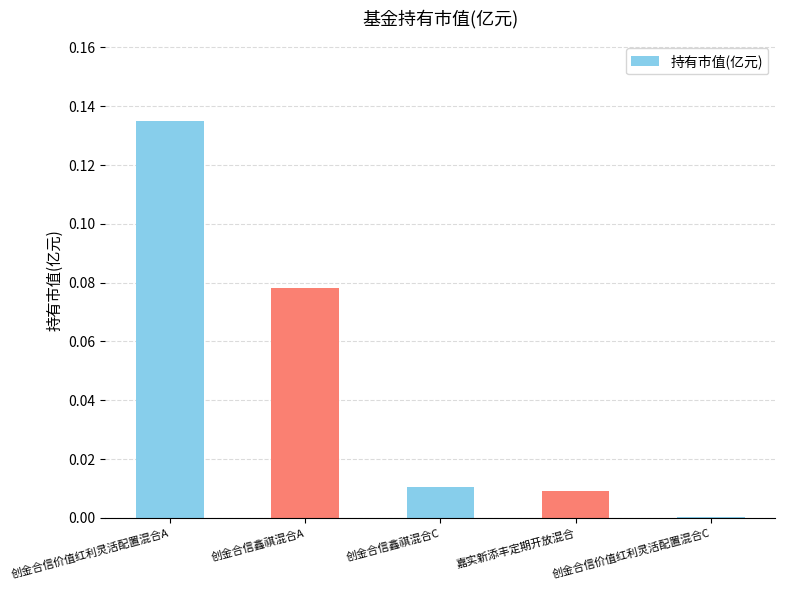

The value at 创金合信价值红利灵活配置混合C is 0.0. True or false?

True